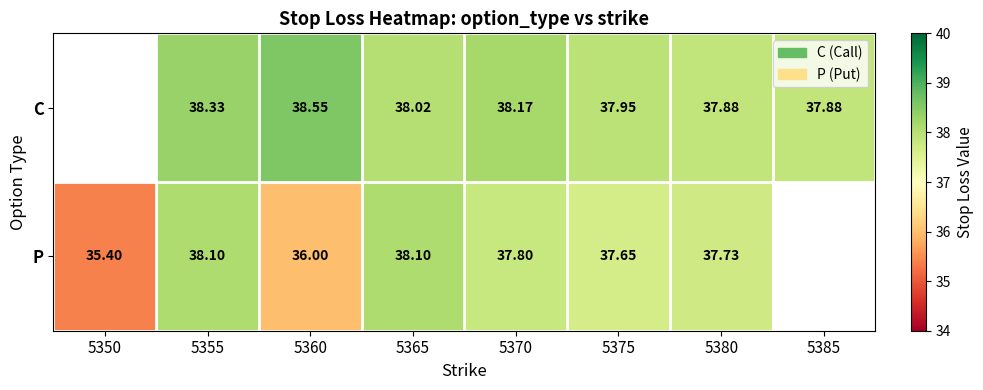

At 5380, list the series in order from largest to smallest.

C, P